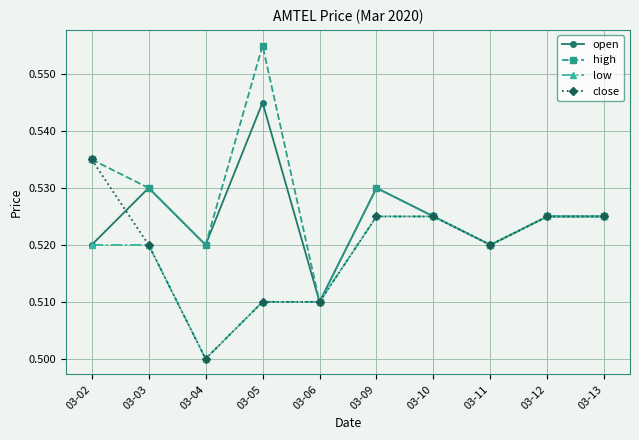

At which category is the sum across all series the highest?

03-05